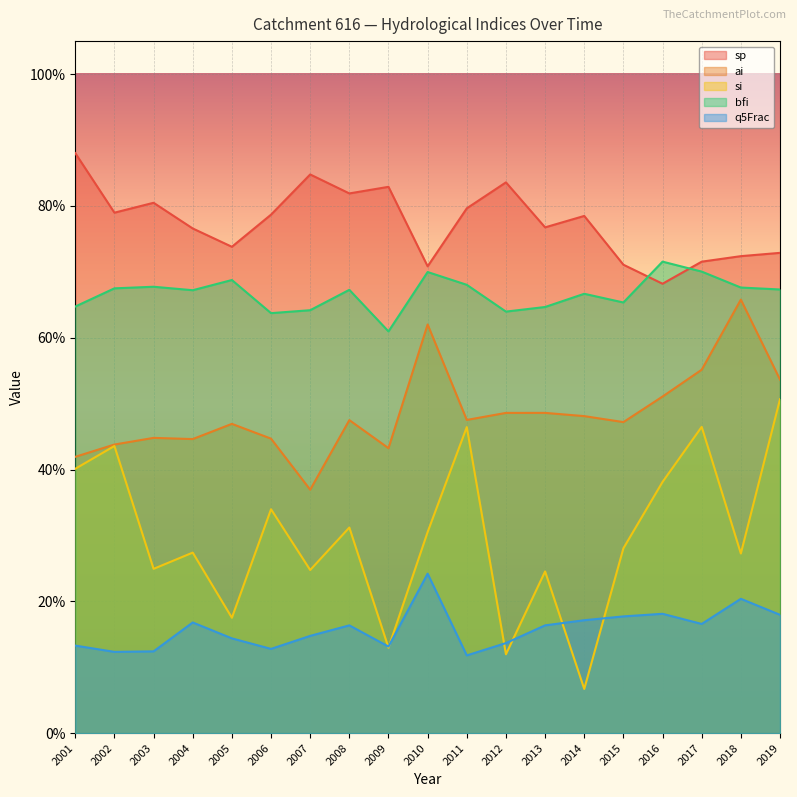

True or false: ai has more than 2 interior local peaks.

True